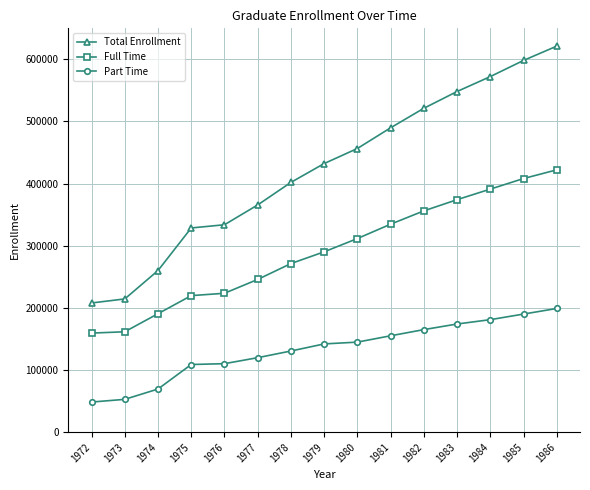

Rank the series by their average value, from lowest to highest.

Part Time, Full Time, Total Enrollment